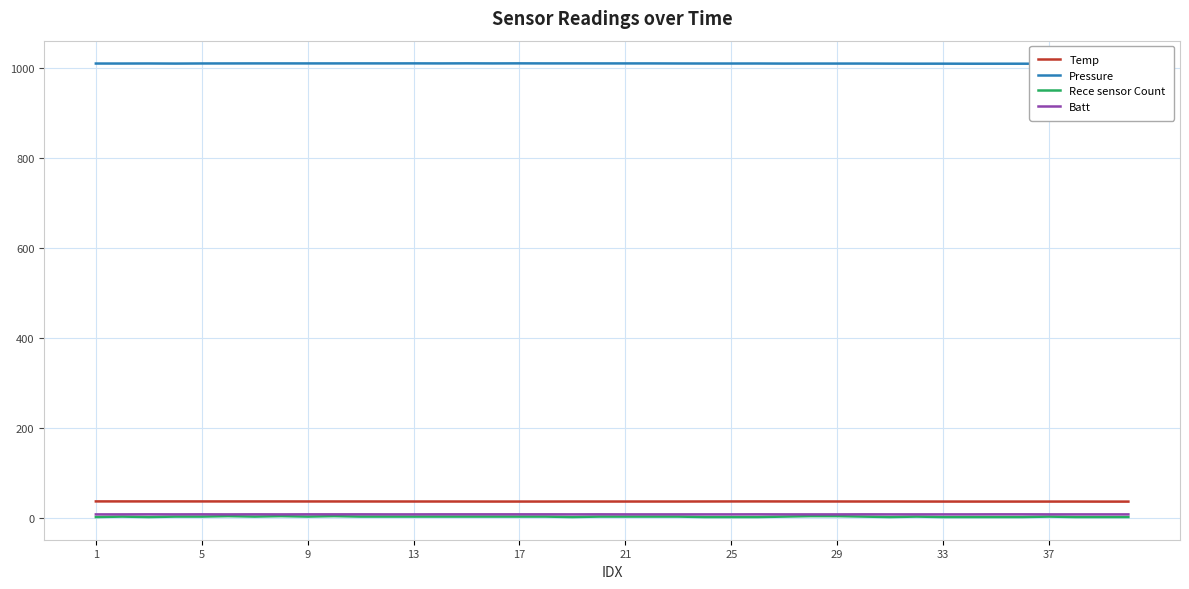

What is the difference between the maximum and second lowest values in the Rece sensor Count series?

2.0